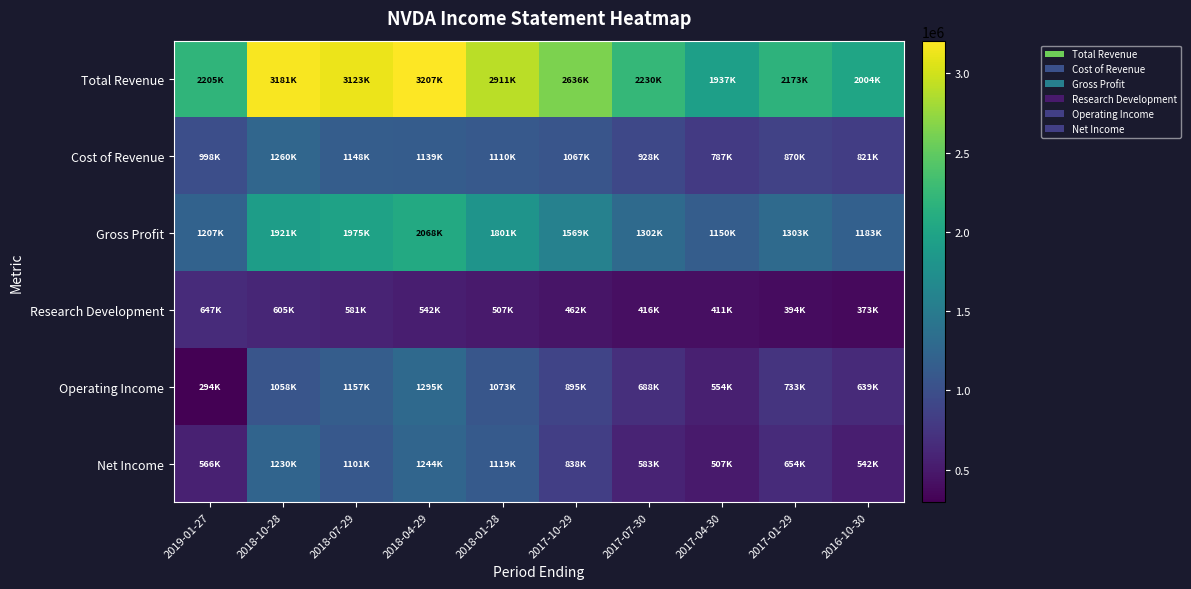

At which category does the chart reach its minimum across all series?

2019-01-27